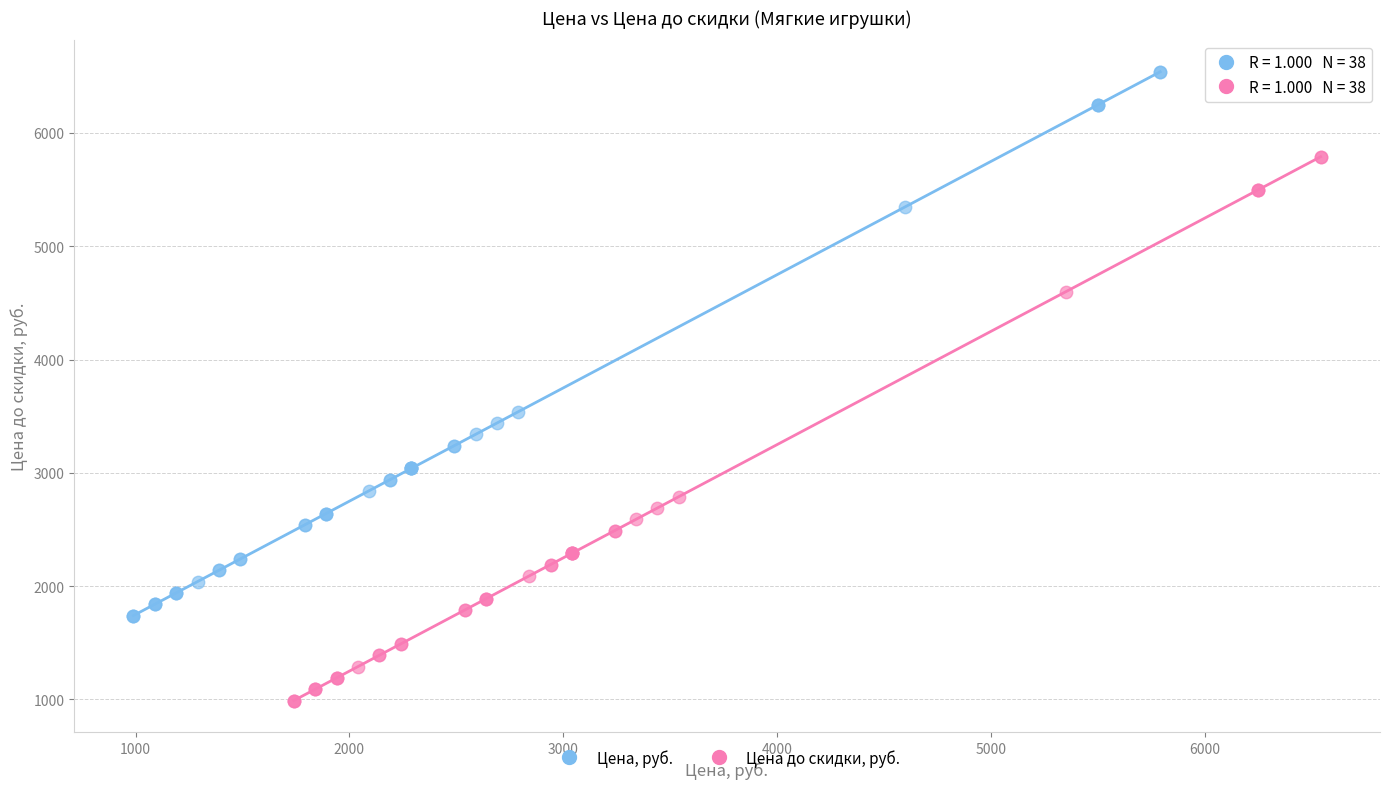

Which series reaches the minimum Y coordinate?

Цена до скидки, руб.